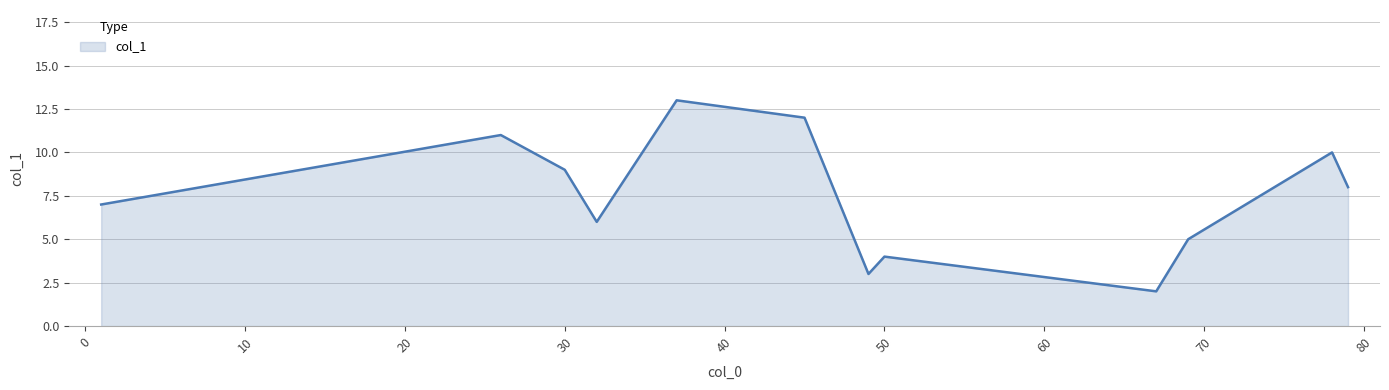

What is the minimum value shown in the chart?

2.0